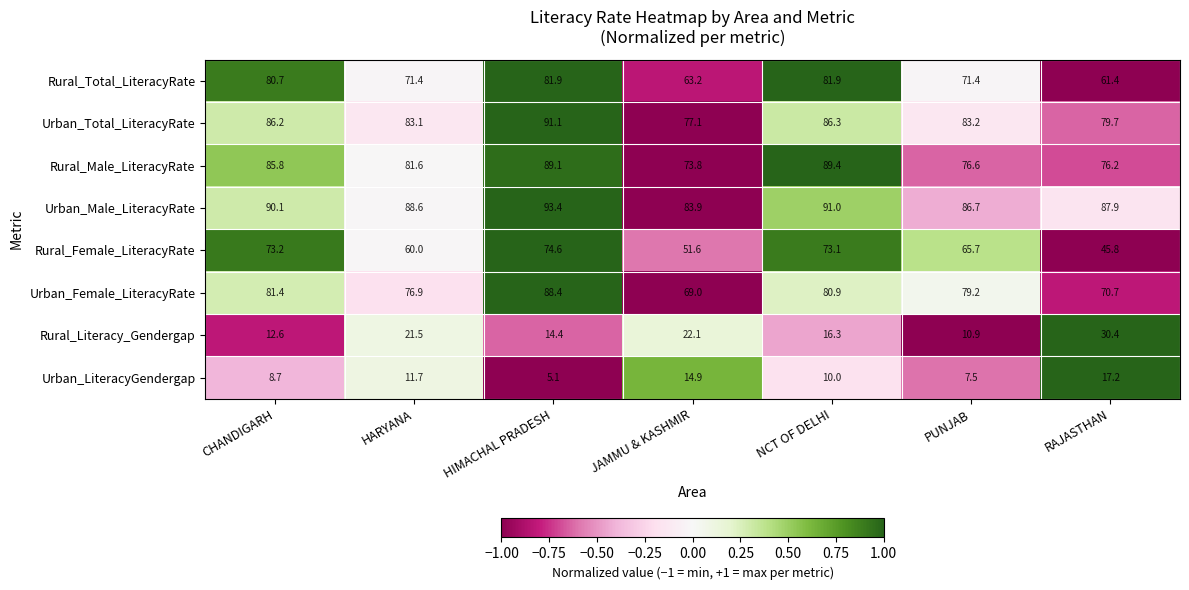

Which series has the largest range (max minus min)?

Rural_Female_LiteracyRate